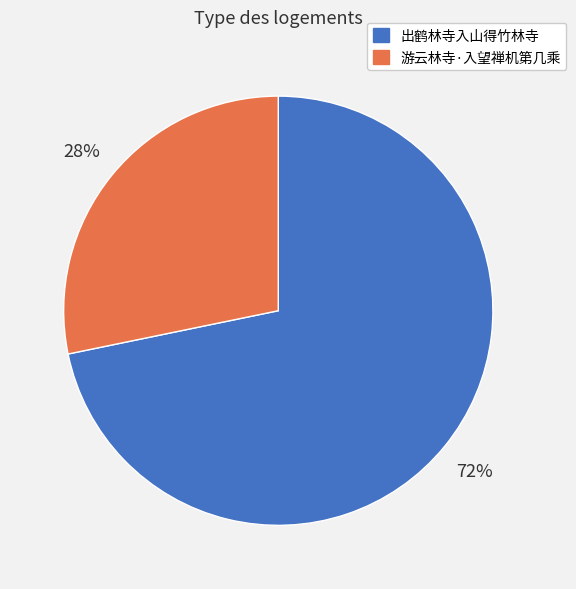

Which category has the smallest portion of the pie?

游云林寺·入望禅机第几乘